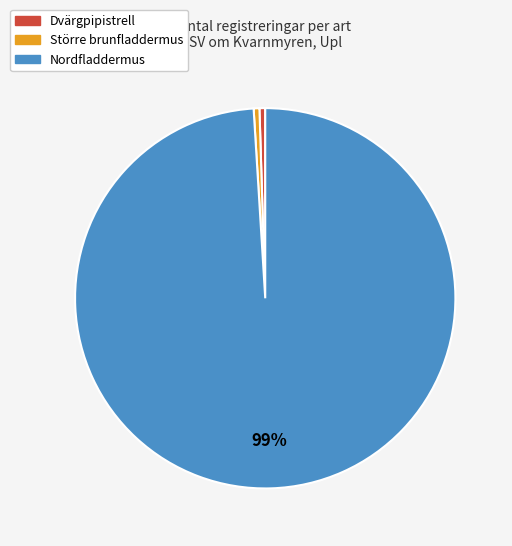

Does Större brunfladdermus represent more than half of the total?

No